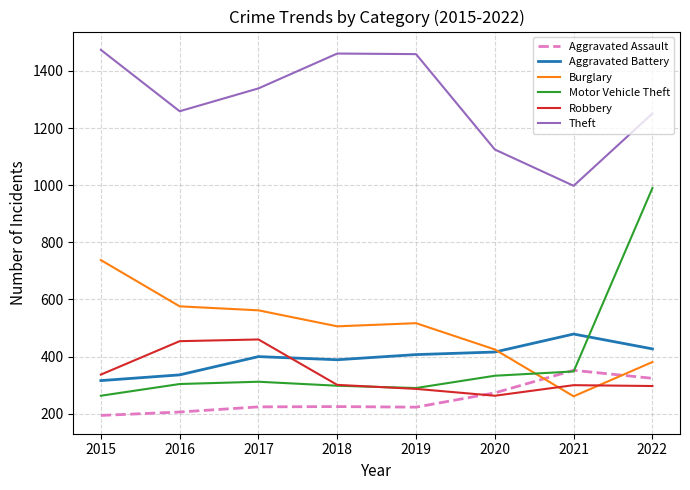

Where is the first local minimum for Theft?

2016